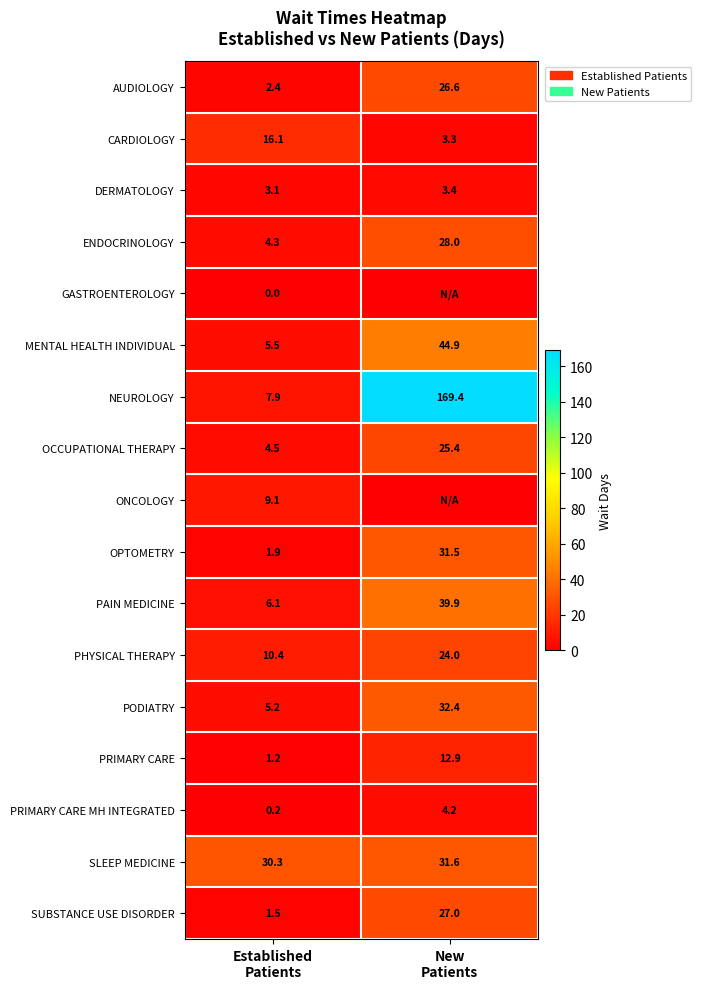

What is the sum of all MENTAL HEALTH INDIVIDUAL values?

50.4